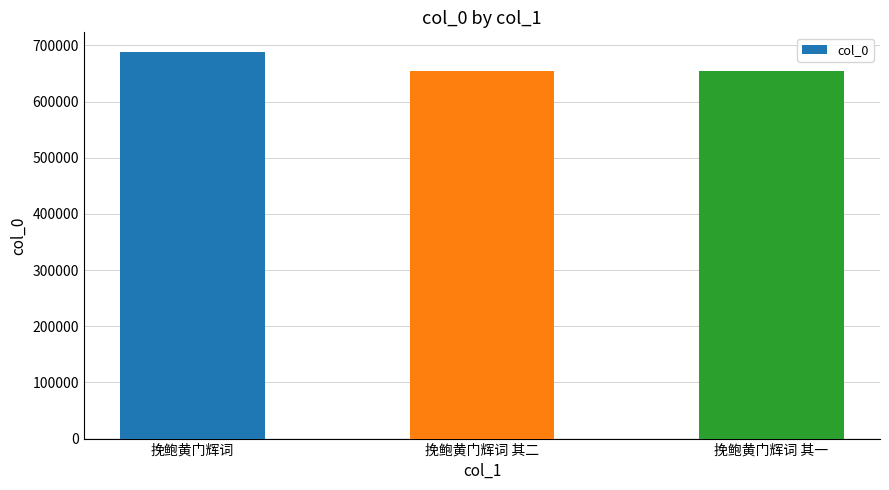

What is the minimum value shown in the chart?

654656